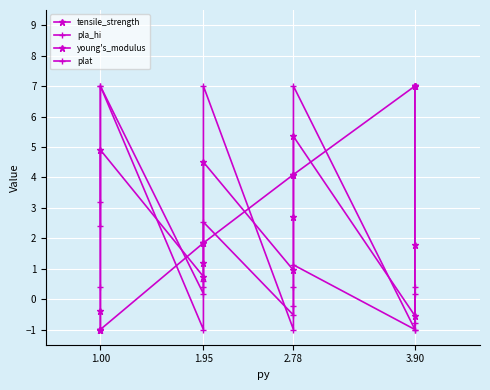

Which series has the largest range (max minus min)?

tensile_strength